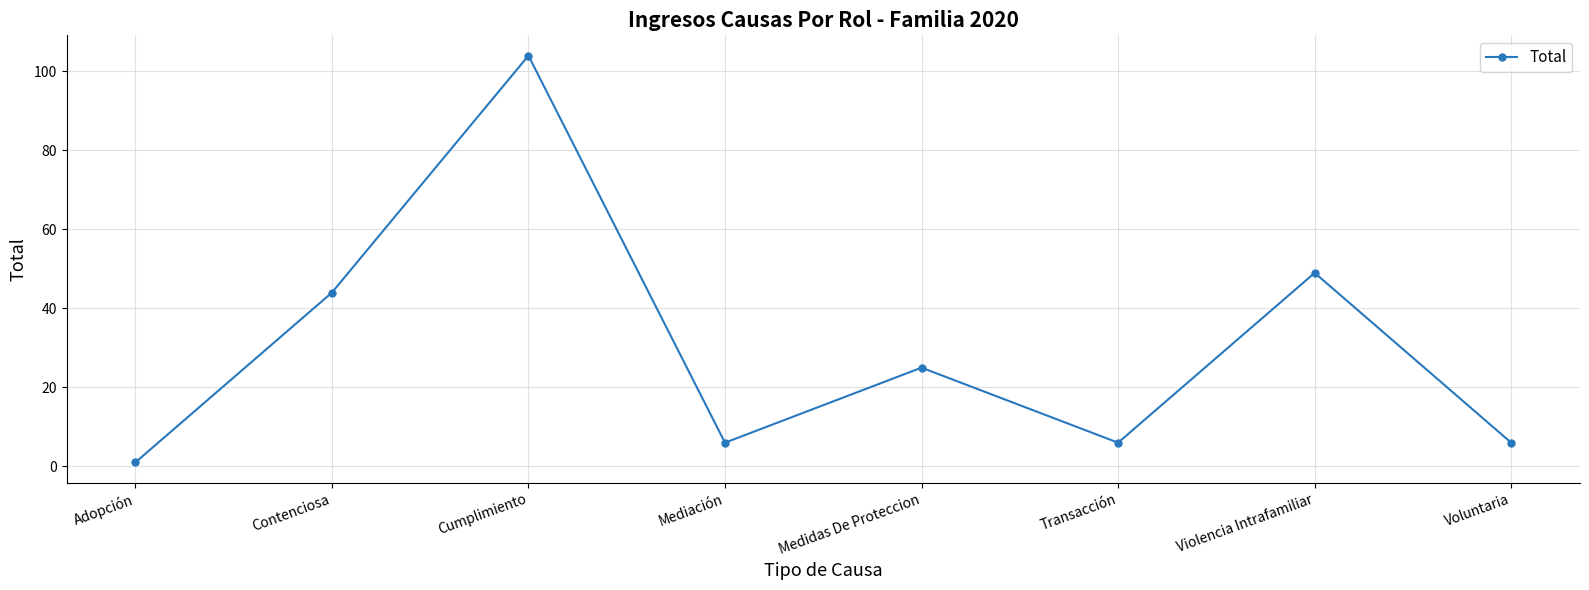

What is the label of the 8th point from the left?

Voluntaria